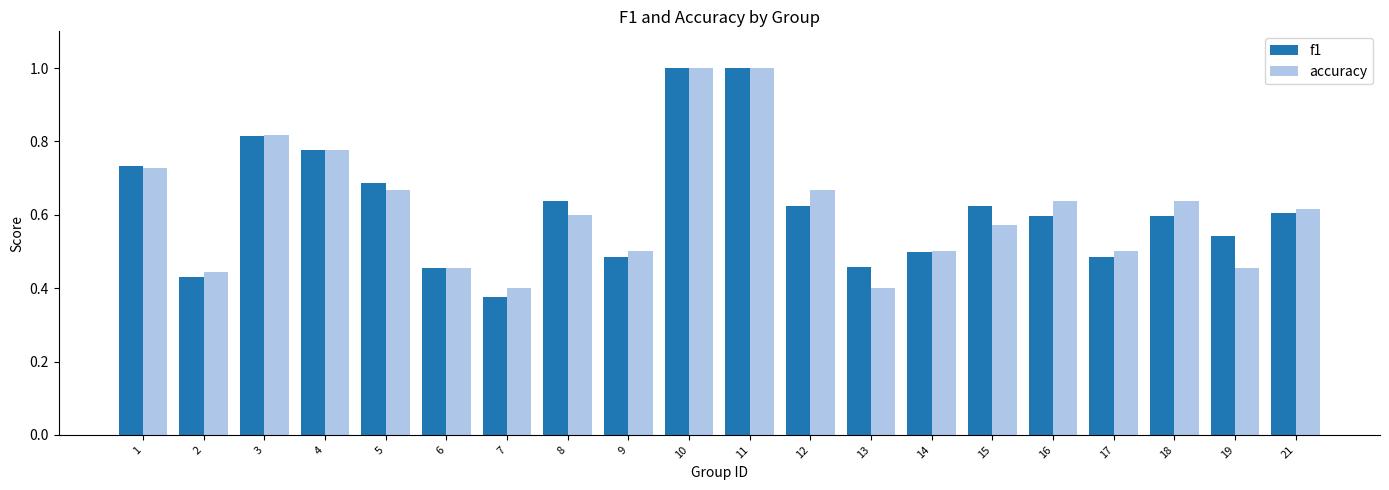

Rank the series at 19 from lowest to highest value.

accuracy, f1